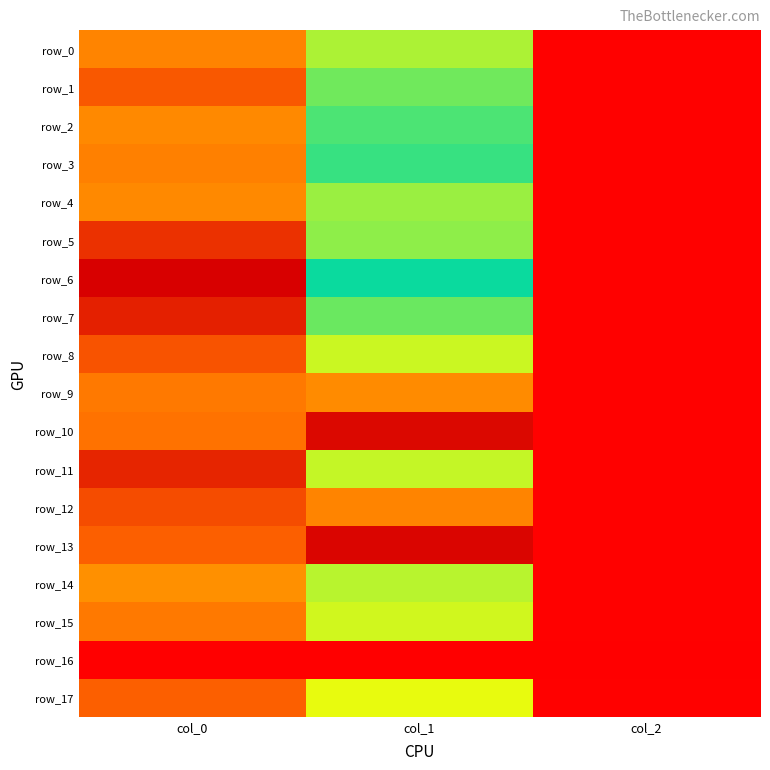

At which label does row_9 first exceed 688?

col_0